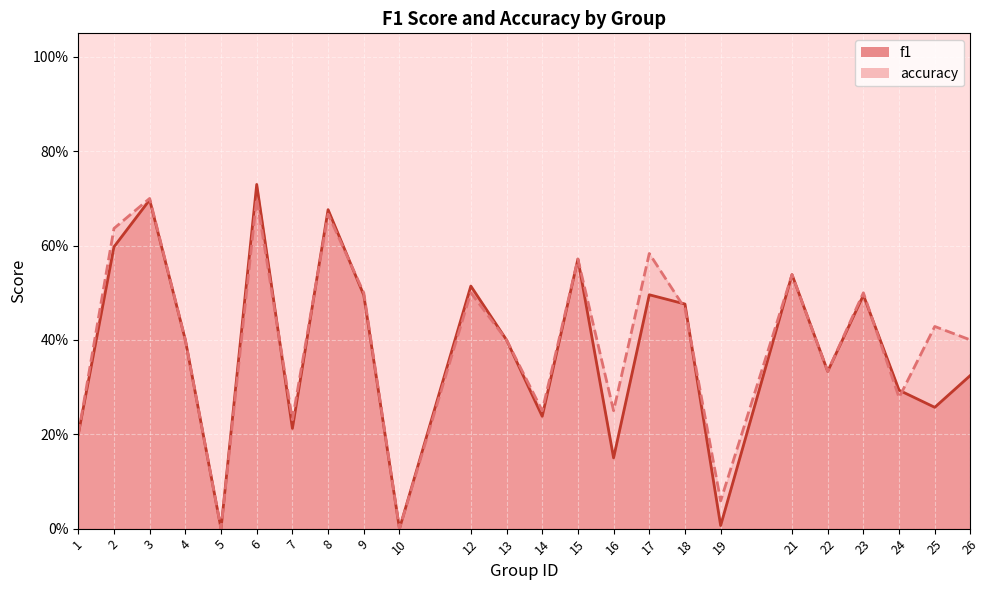

How many lines are shown in the chart?

2